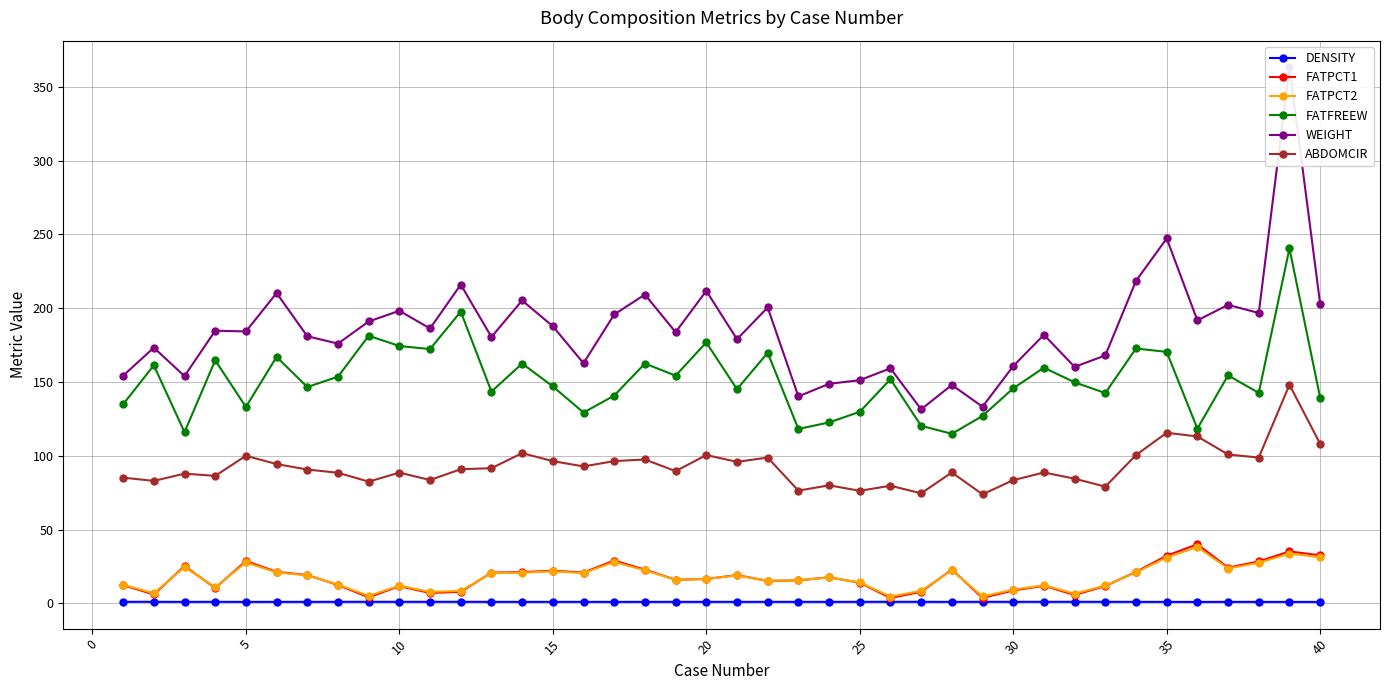

Reading left to right, transcribe all the data shown in this chart.

DENSITY: 1.1	1.1	1.0	1.1	1.0	1.1	1.1	1.1	1.1	1.1	1.1	1.1	1.1	1.1	1.0	1.1	1.0	1.0	1.1	1.1	1.1	1.1	1.1	1.1	1.1	1.1	1.1	1.0	1.1	1.1	1.1	1.1	1.1	1.1	1.0	1.0	1.0	1.0	1.0	1.0
FATPCT1: 12.3	6.1	25.3	10.4	28.7	21.3	19.2	12.4	4.1	11.7	7.1	7.8	20.8	21.2	22.1	20.9	29.0	22.9	16.0	16.5	19.1	15.2	15.6	17.7	14.0	3.7	7.9	22.9	3.7	8.8	11.9	5.7	11.8	21.3	32.3	40.1	24.2	28.4	35.2	32.6
FATPCT2: 12.6	6.9	24.6	10.9	27.8	21.0	19.0	12.7	5.1	12.0	7.8	8.5	20.5	20.8	21.7	20.5	28.1	22.4	16.0	16.5	18.9	15.3	15.7	17.6	14.2	4.6	8.5	22.4	4.7	9.3	12.3	6.5	12.1	21.0	31.1	38.2	23.6	27.5	33.8	31.3
FATFREEW: 134.9	161.3	116.0	164.7	133.1	167.0	146.6	153.6	181.3	174.4	172.3	197.7	143.5	162.5	147.0	129.3	140.8	162.5	154.3	176.8	145.1	169.8	118.2	122.6	129.8	151.9	120.3	114.9	127.0	145.7	159.7	149.8	142.5	172.7	170.4	118.4	154.5	142.6	240.5	139.4
WEIGHT: 154.2	173.2	154.0	184.8	184.2	210.2	181.0	176.0	191.0	198.2	186.2	216.0	180.5	205.2	187.8	162.8	195.8	209.2	183.8	211.8	179.0	200.5	140.2	148.8	151.2	159.2	131.5	148.0	133.2	160.8	182.0	160.2	168.0	218.5	247.2	191.8	202.2	196.8	363.1	203.0
ABDOMCIR: 85.2	83.0	87.9	86.4	100.0	94.4	90.7	88.5	82.5	88.6	83.6	90.9	91.6	101.8	96.4	92.8	96.4	97.5	89.6	100.5	95.9	98.8	76.4	80.0	76.3	79.7	74.6	88.7	73.9	83.5	88.7	84.5	79.1	100.5	115.6	113.1	100.9	98.8	148.1	108.1